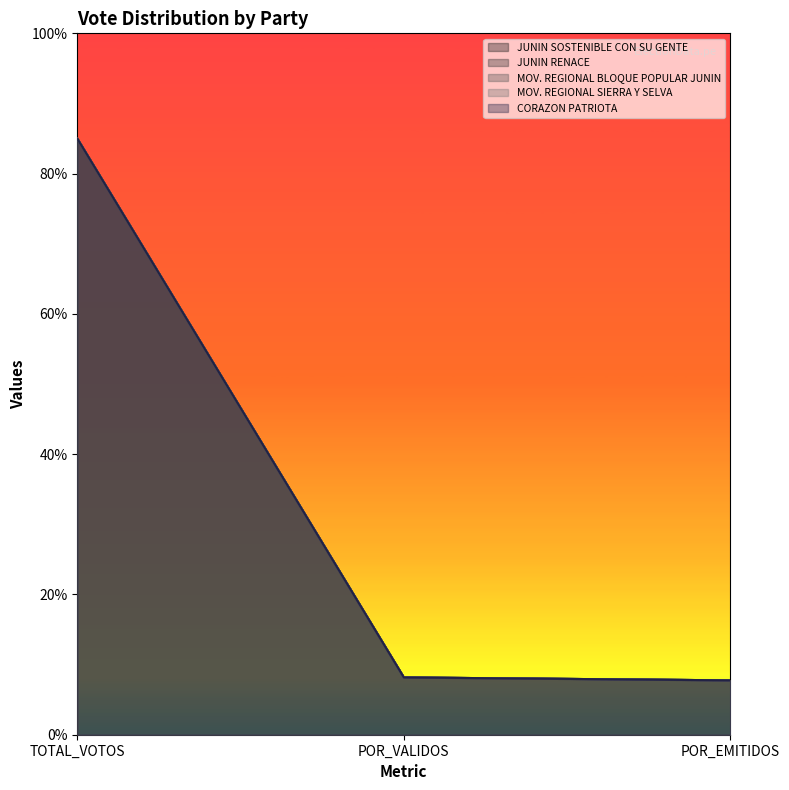

What value does the CORAZON PATRIOTA series have at POR_VALIDOS?

8.2